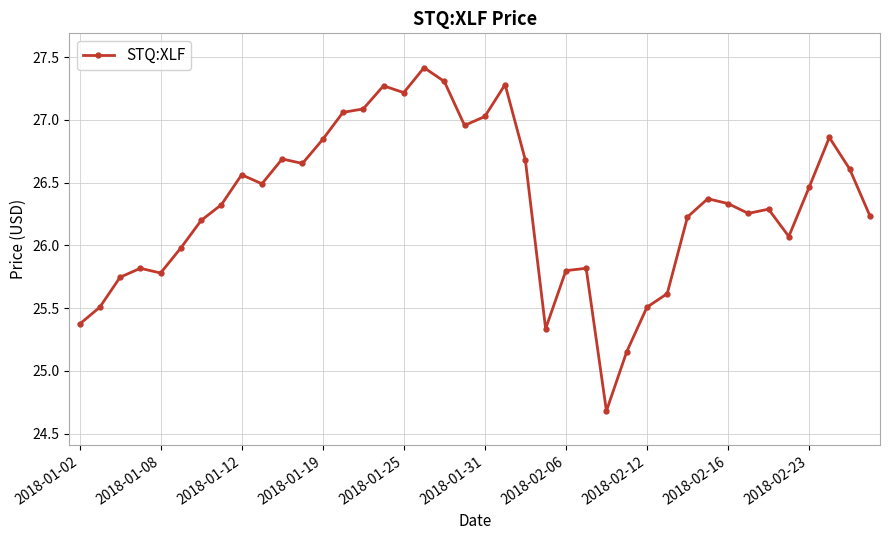

What is the greatest value displayed?

27.4